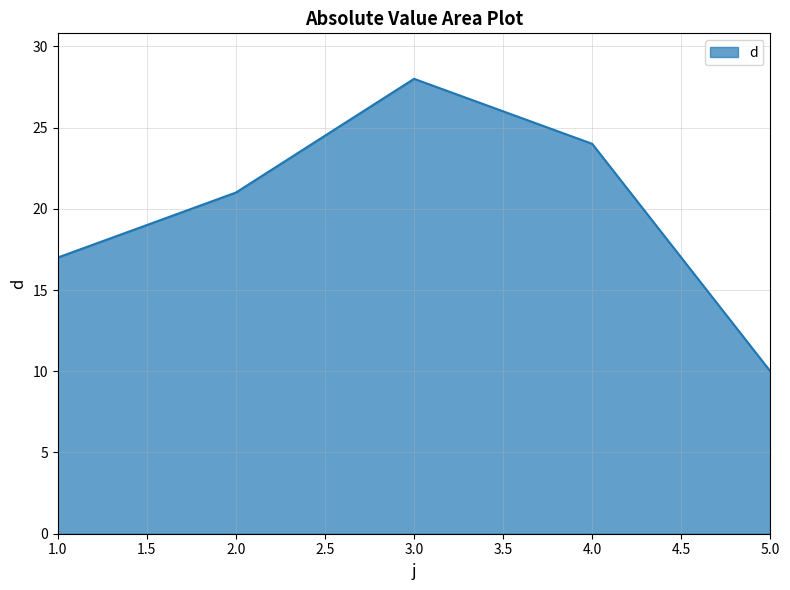

Reading left to right, transcribe all the data shown in this chart.

17	21	28	24	10